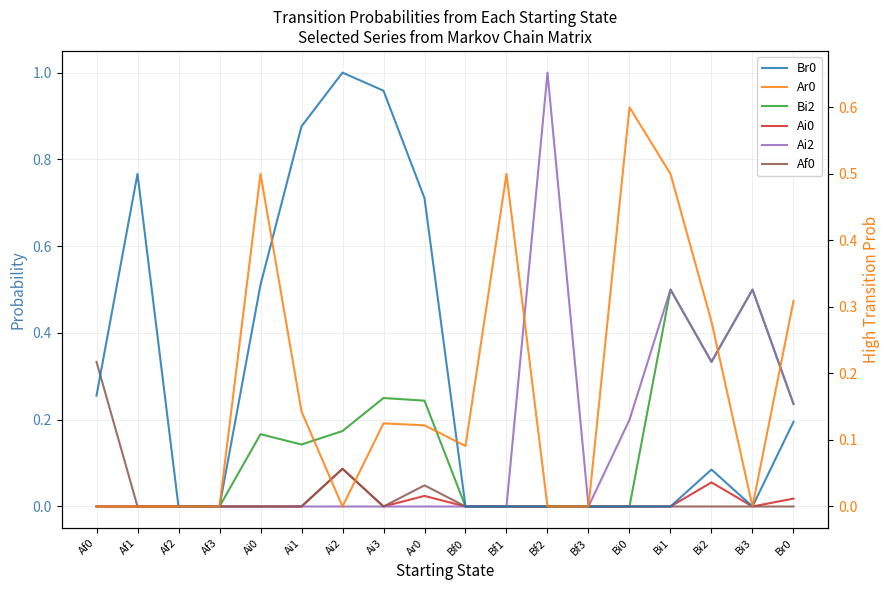

At which category does Ai2 reach its first local peak?

Bf2